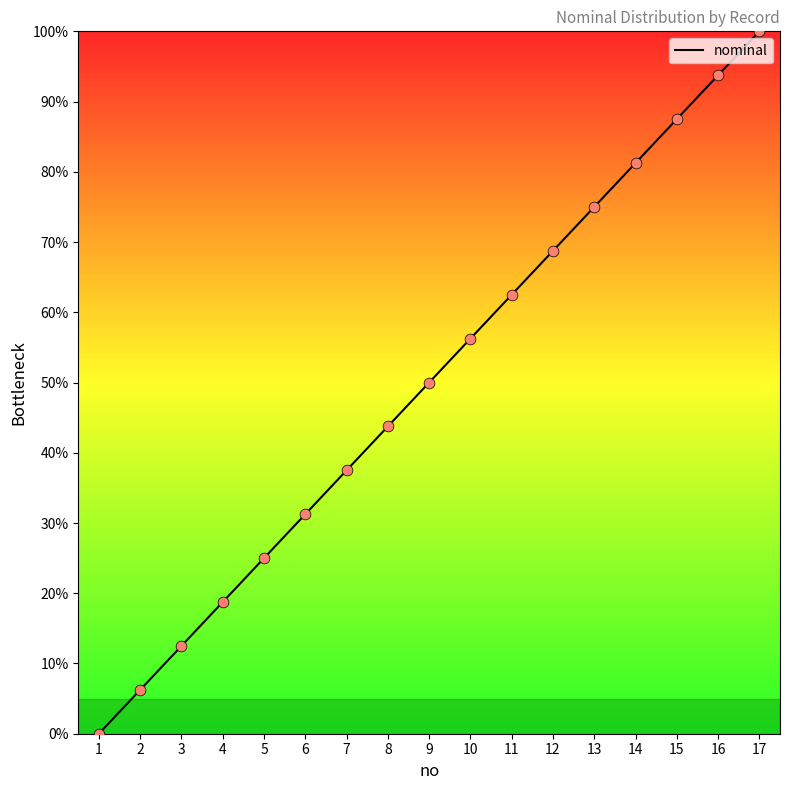

Which has a higher value, 3 or 9?

9